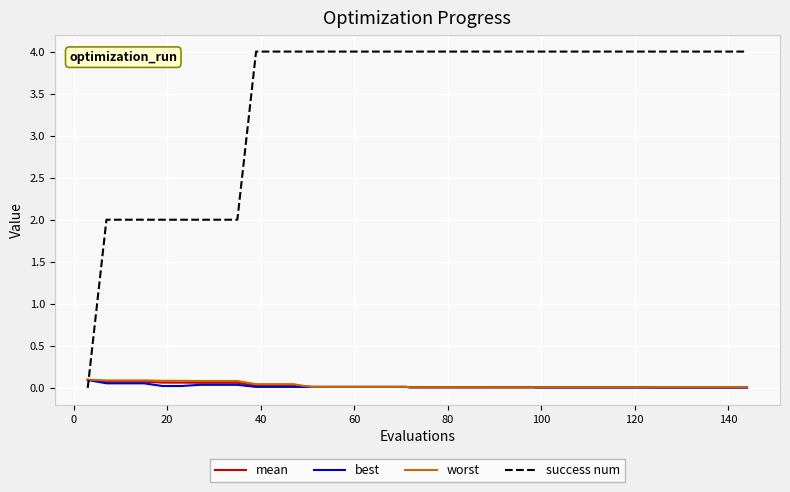

Which series has the largest total across all categories?

success num